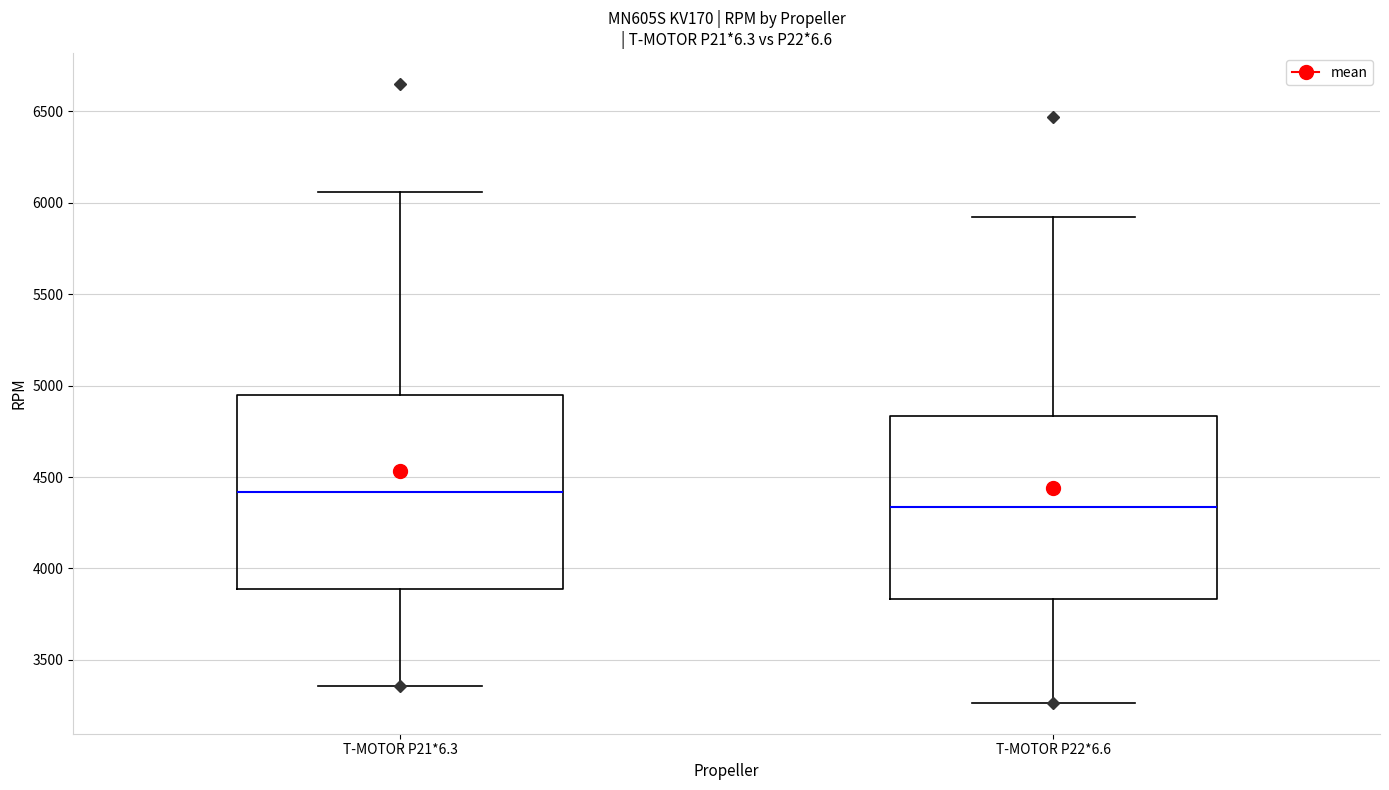

Where does the median line of the box for T-MOTOR P21*6.3 sit on the y-axis? The values are not printed on the chart, so give them approximately, as read against the axis.

4400